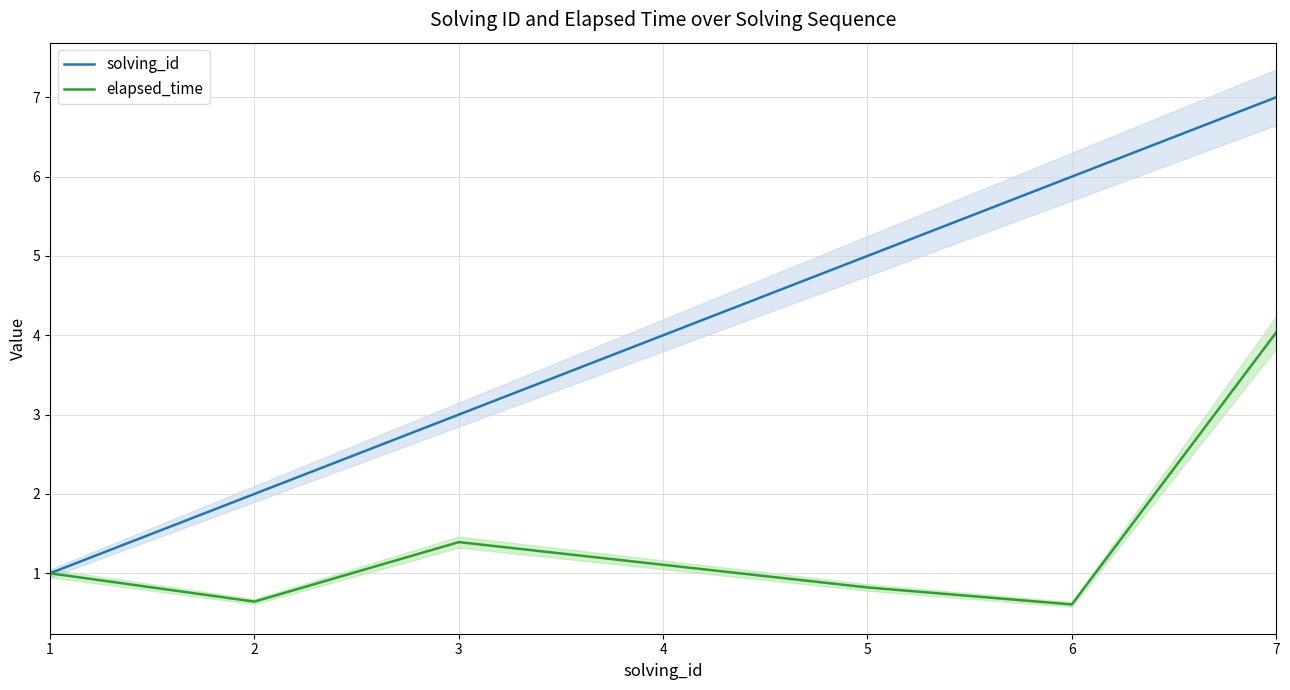

Does the chart display data point markers on the line(s)?

No